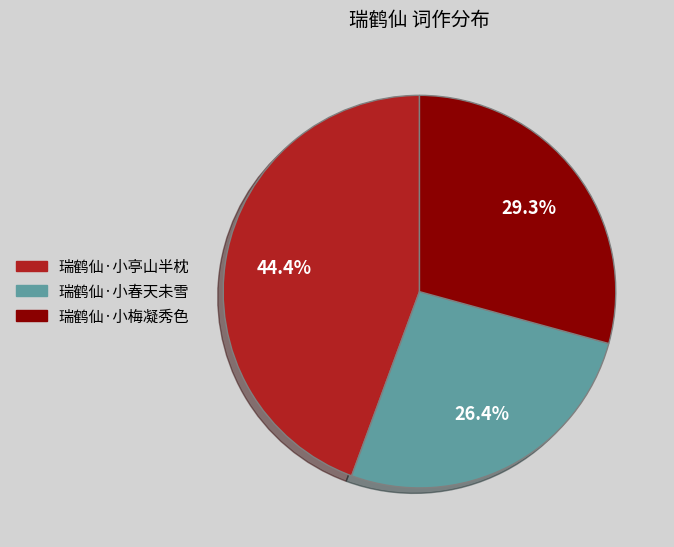

Count the number of slices in the pie.

3